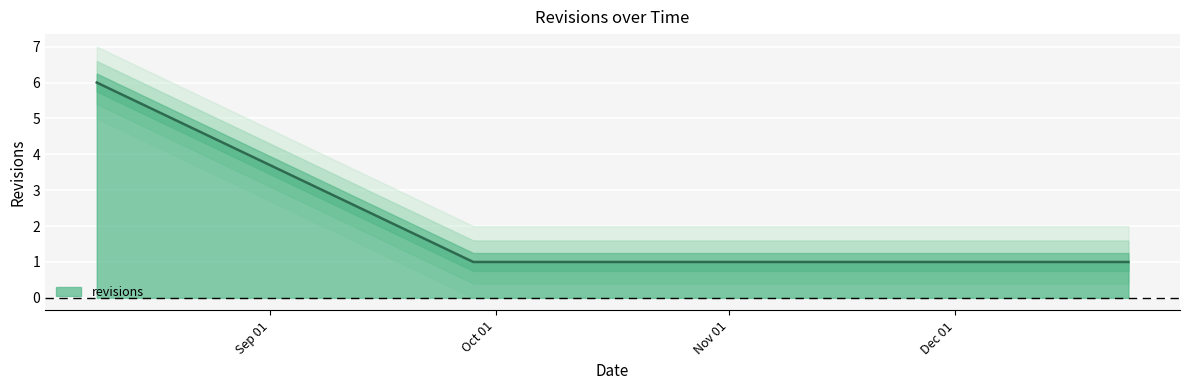

What is the sum of the values at 2008-09-28 and 2008-12-24?

2